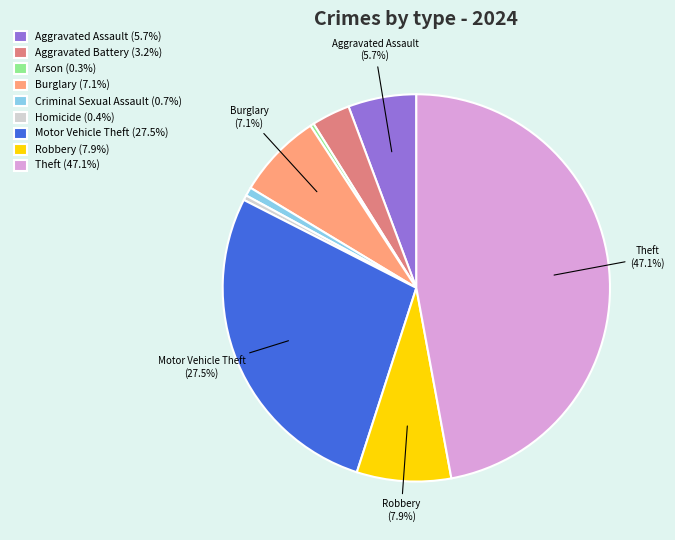

Do Robbery and Aggravated Battery together represent more than half of the pie?

No